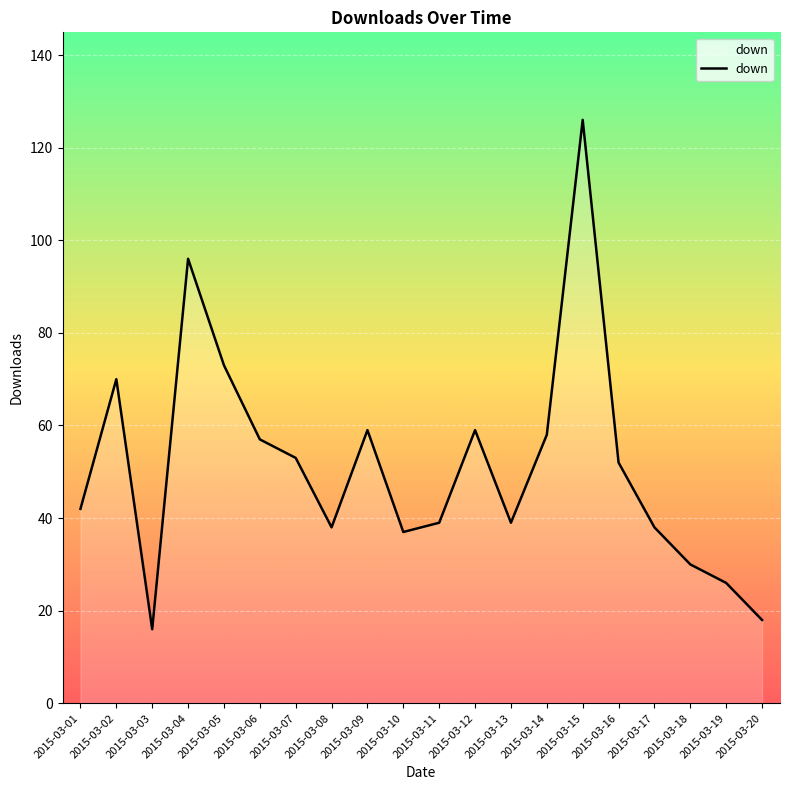

True or false: the data has more than 1 interior local peaks.

True